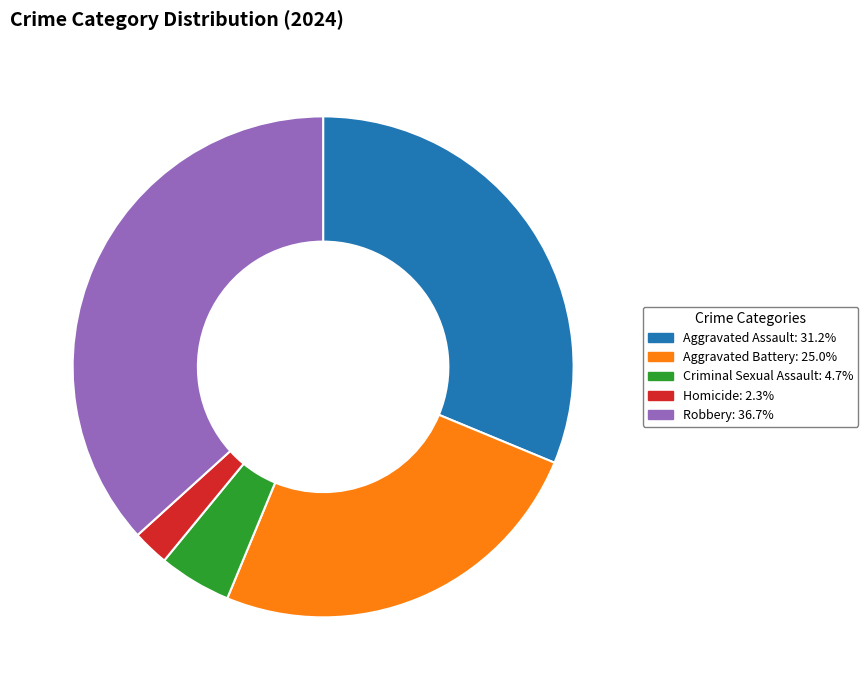

True or false: Criminal Sexual Assault accounts for 5% of the total.

True